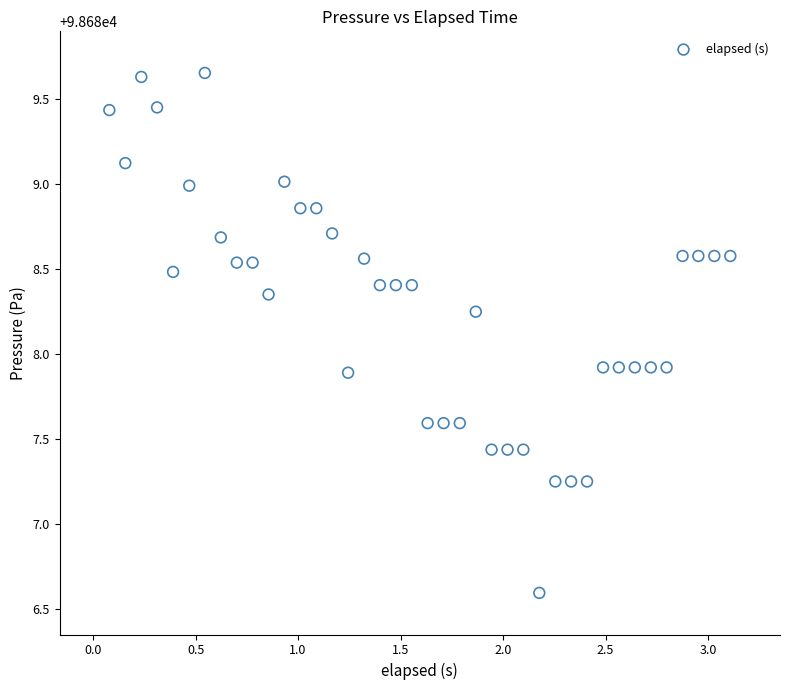

What is the range of X values (max minus min)?

3.0